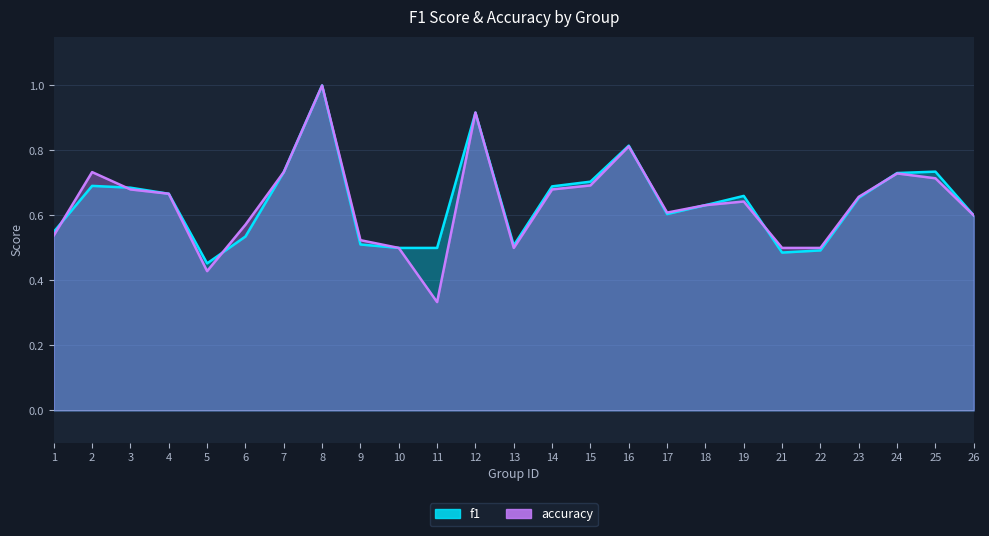

Which series has the largest range (max minus min)?

accuracy